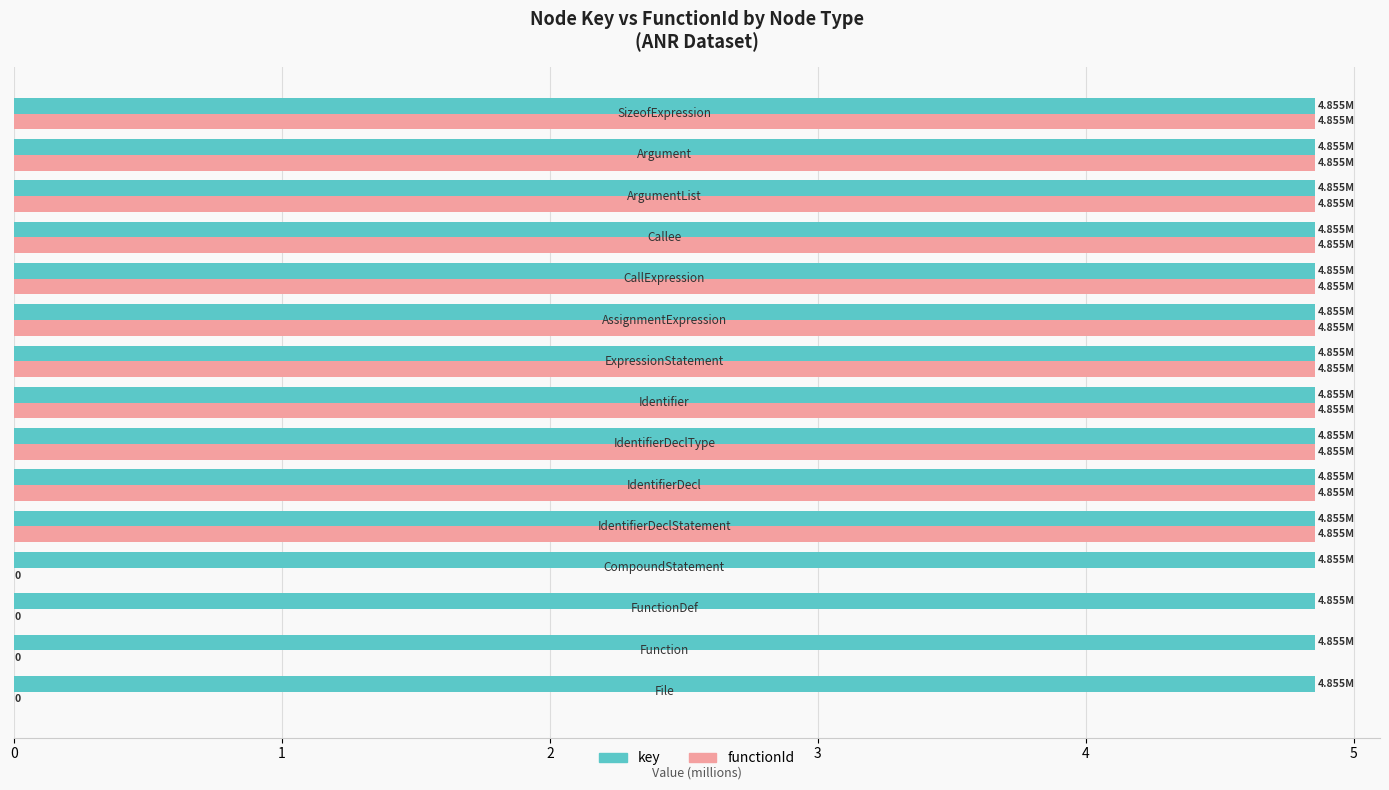

What is the sum of the key values at IdentifierDeclType and IdentifierDeclStatement?

9.7